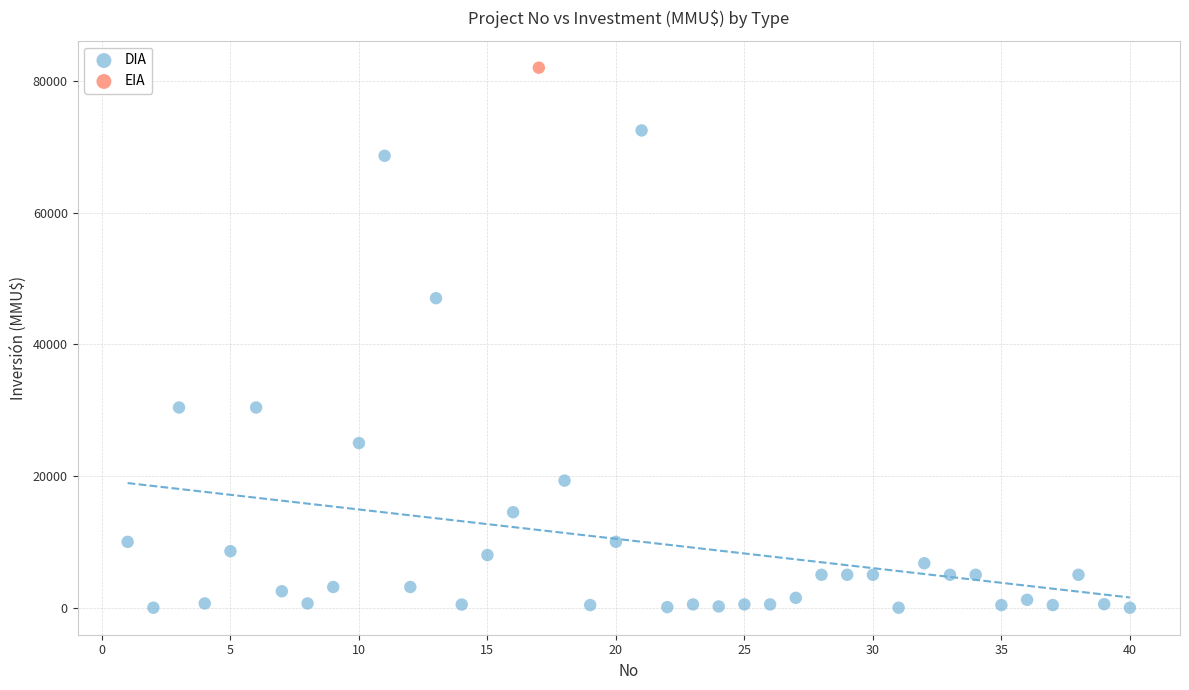

What are all the series names shown in the legend?

DIA, EIA